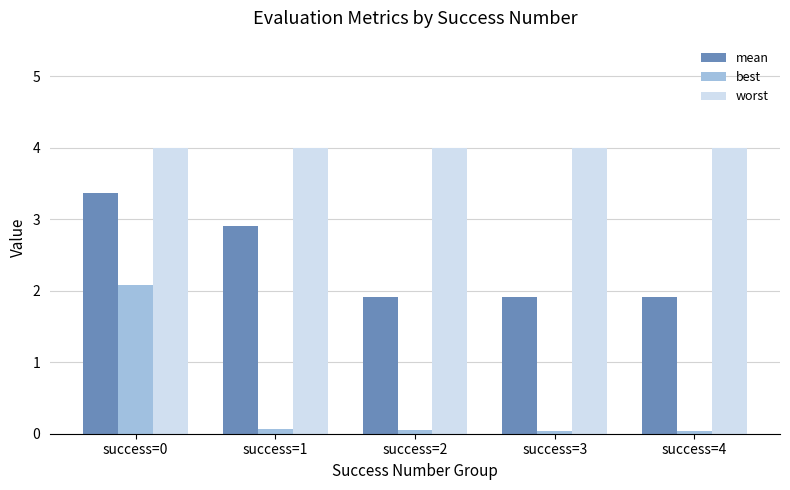

At how many categories does at least one series exceed 3?

5